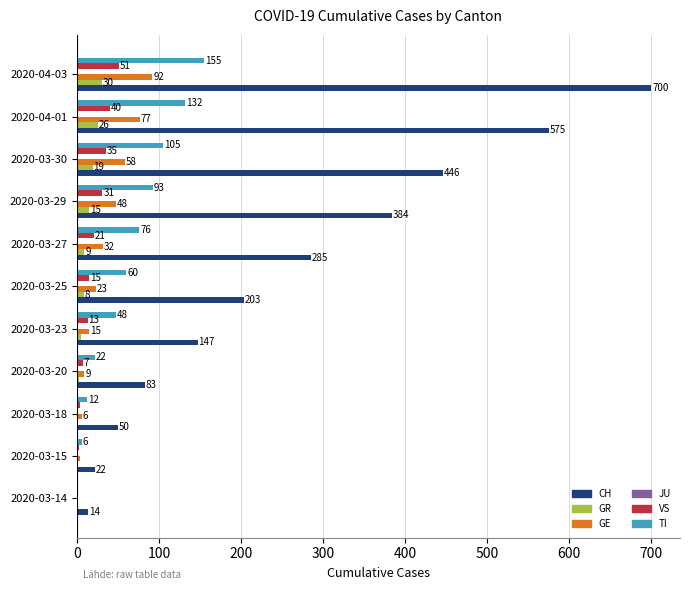

Which series changed the most between 2020-03-14 and 2020-03-23?

CH